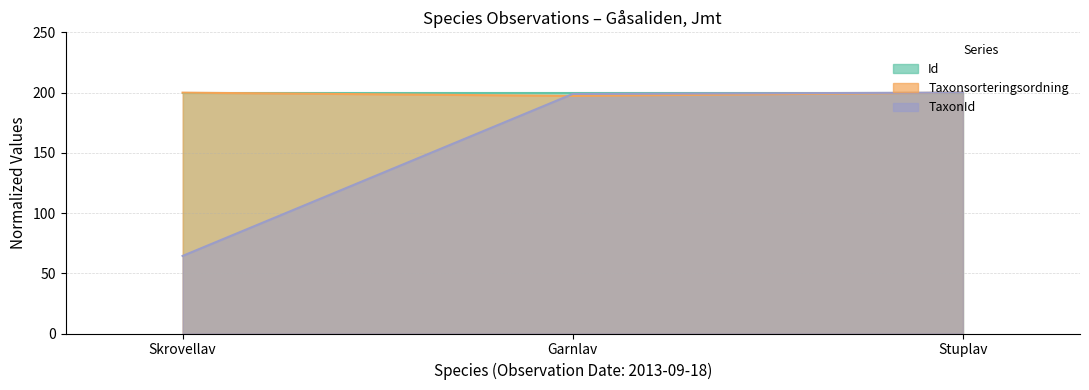

What is the label of the 3rd point from the right?

Skrovellav